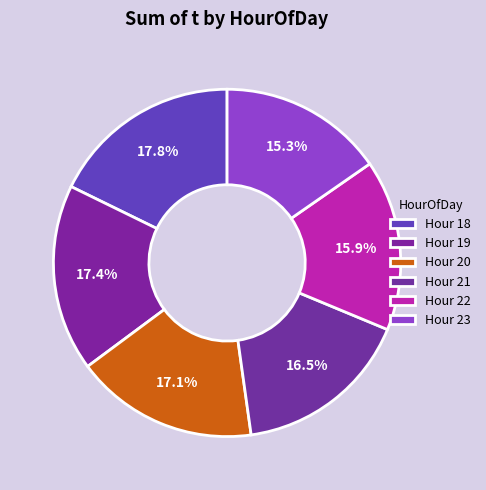

Which slice is the smallest?

23